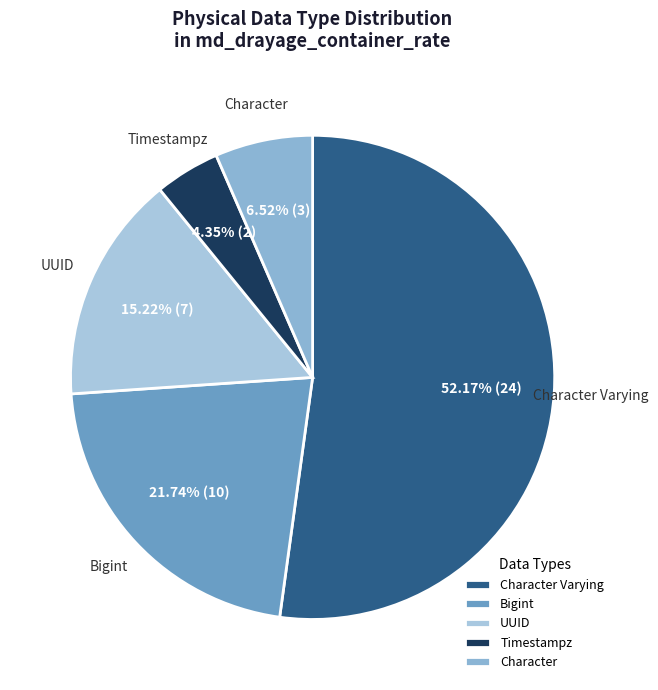

True or false: Character Varying accounts for 59% of the total.

False